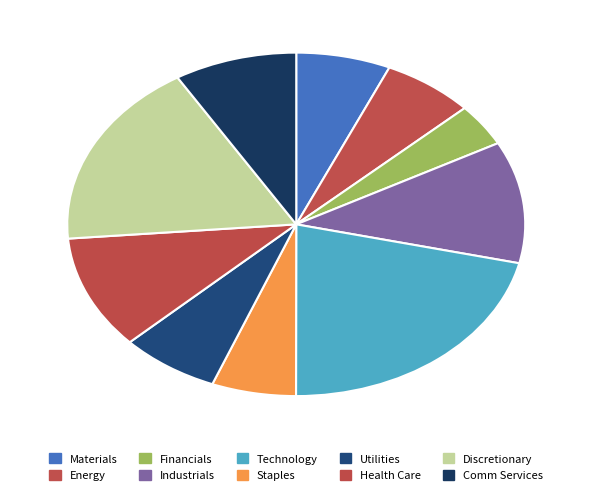

How many slices are in this pie chart?

10